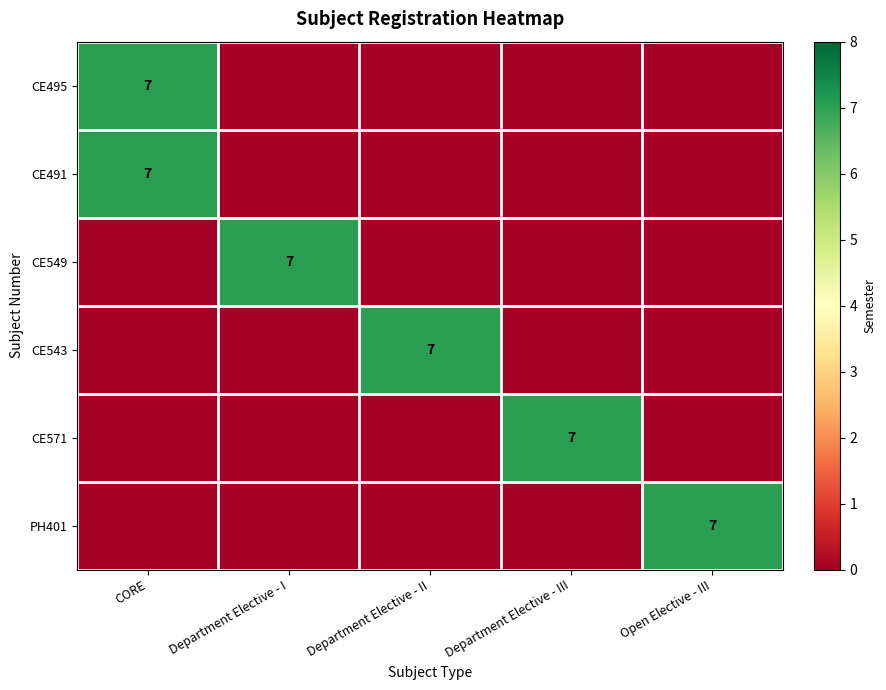

Is it true that CE495 equals 7 at CORE?

True